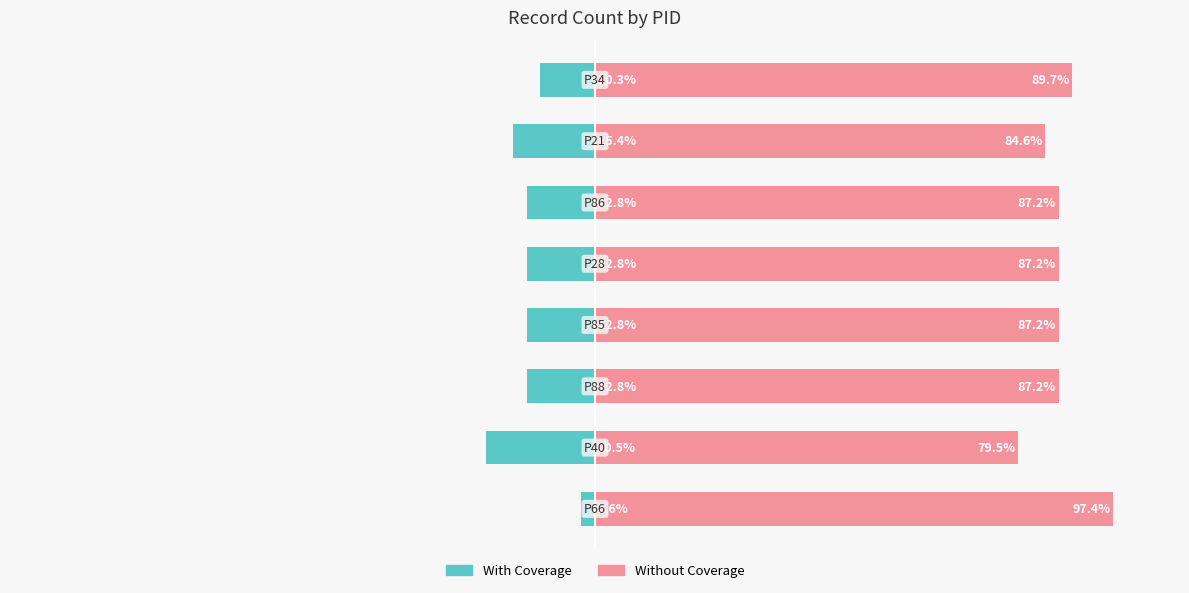

At how many categories does at least one series exceed 47?

8